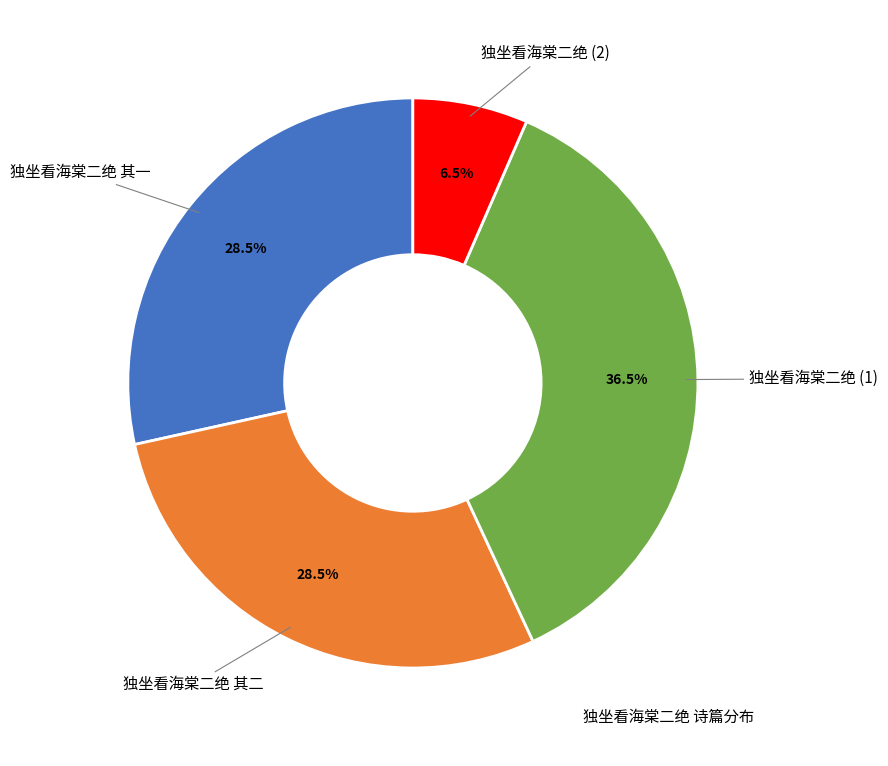

Is there a majority slice in this chart?

No